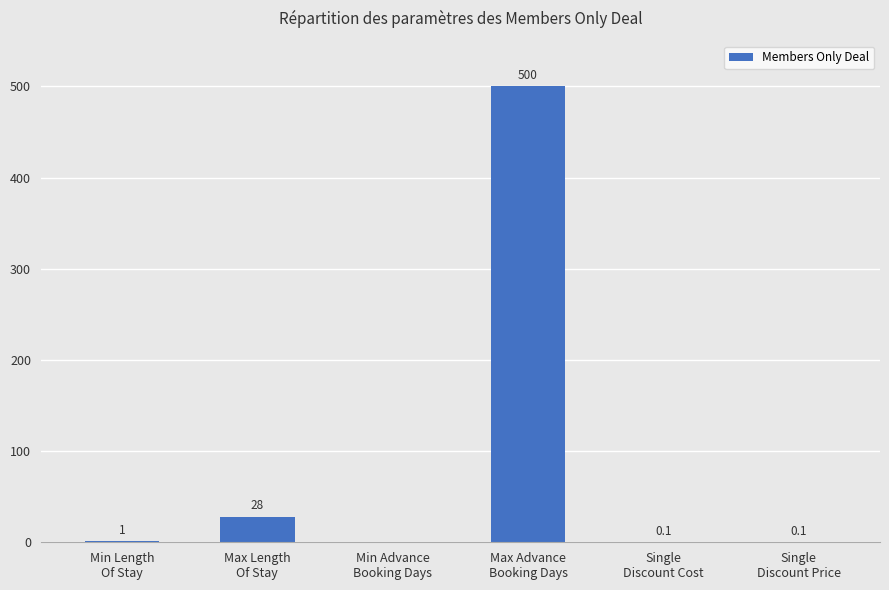

What is the sum of the values at Min Advance
Booking Days and Max Length
Of Stay?

28.0